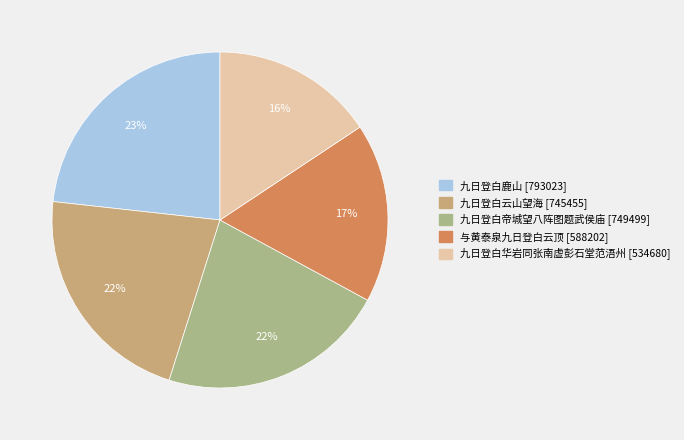

Count the number of slices in the pie.

5